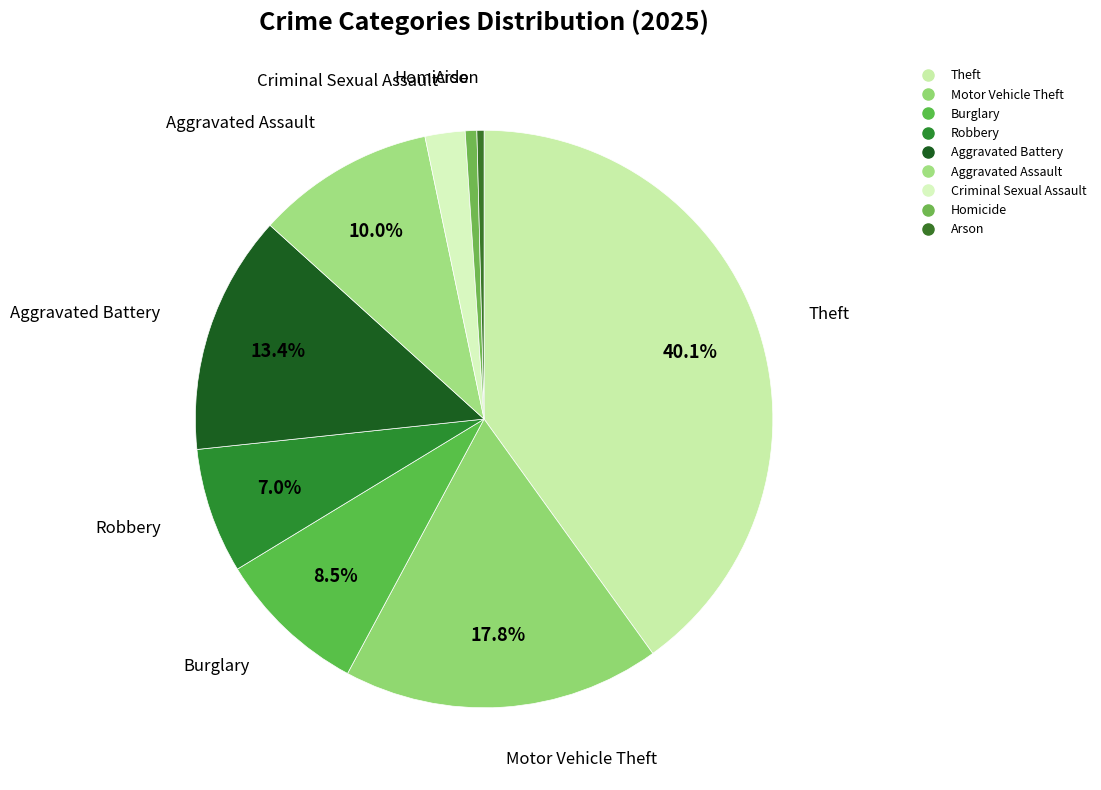

To the nearest percent, what is the difference between the largest and smallest slice percentages?

40%